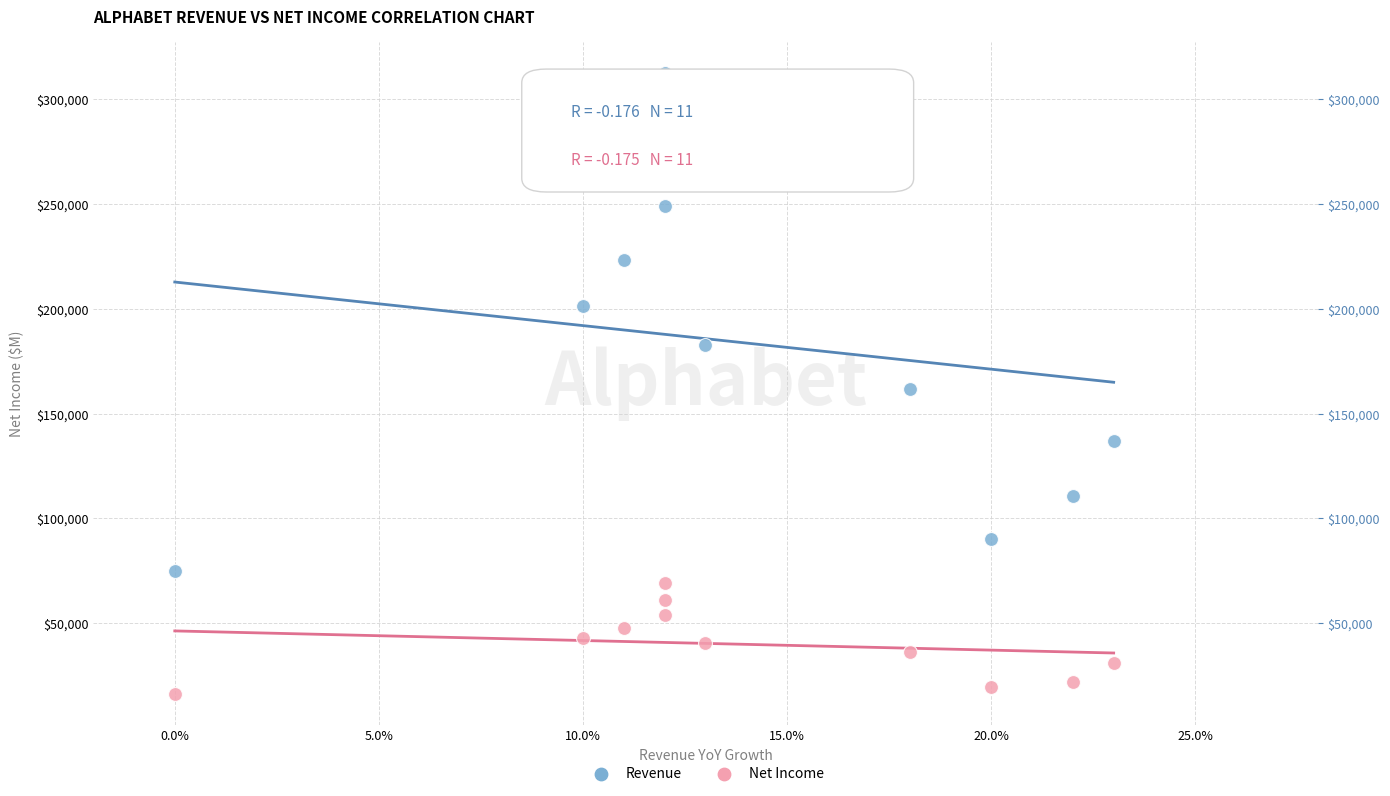

In the Revenue series, what Y value is closest to 193781?

201135.9